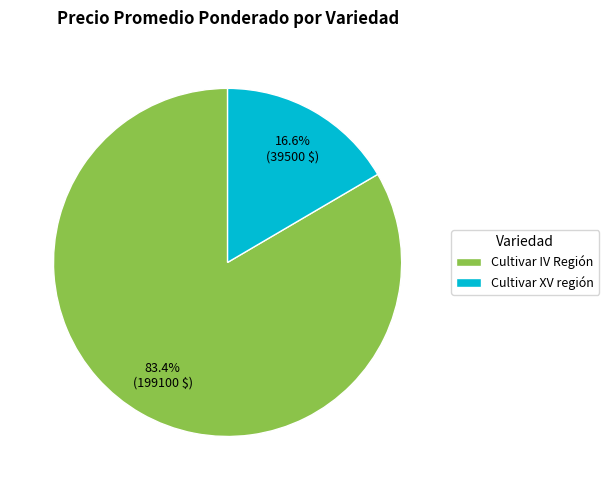

To the nearest percent, what is the difference between the Cultivar IV Región and Cultivar XV región slice percentages?

67%